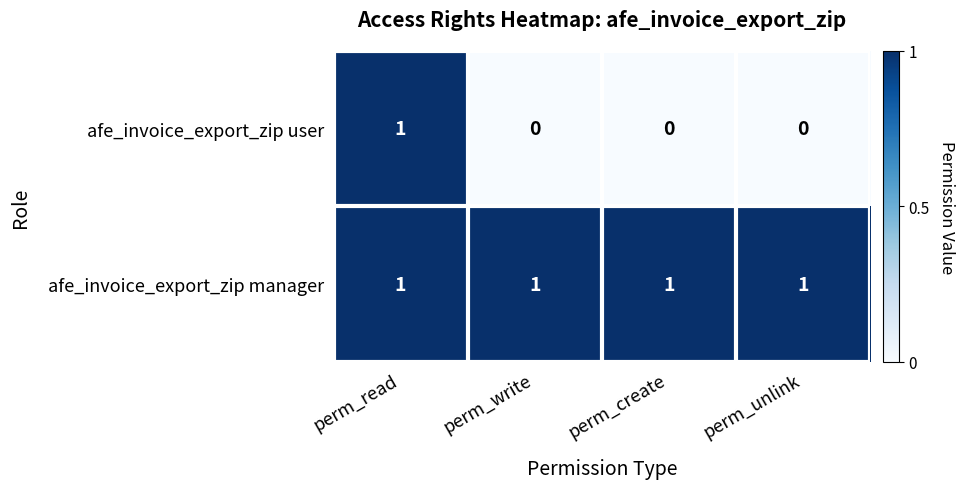

Which series has the widest spread of values?

afe_invoice_export_zip user